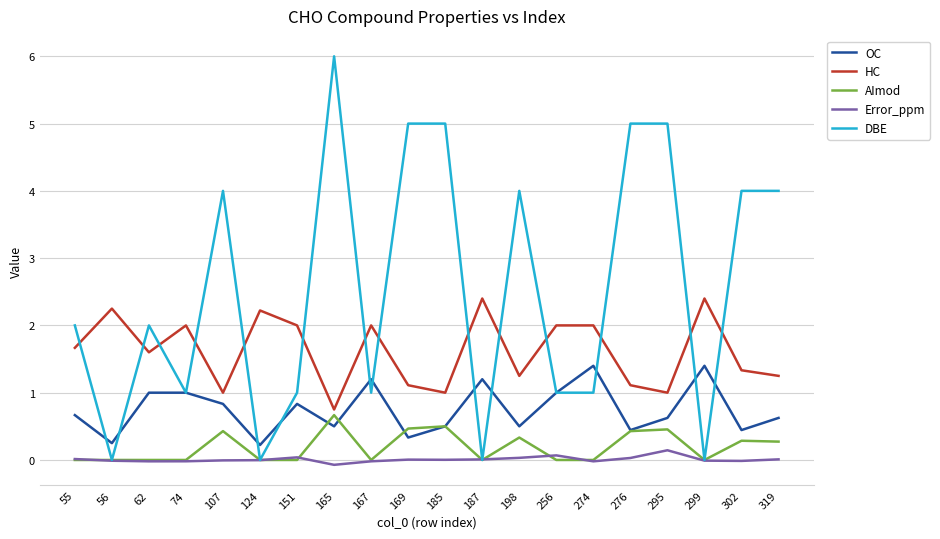

What is the highest value of the HC series?

2.4